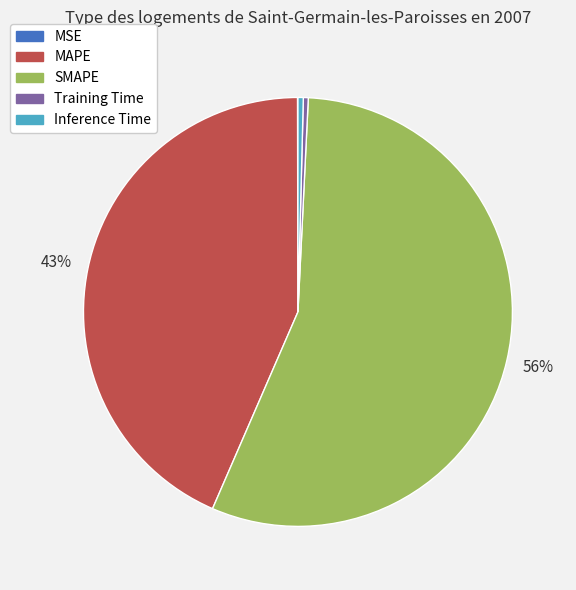

What percentage is the MAPE slice, to the nearest percent?

43%